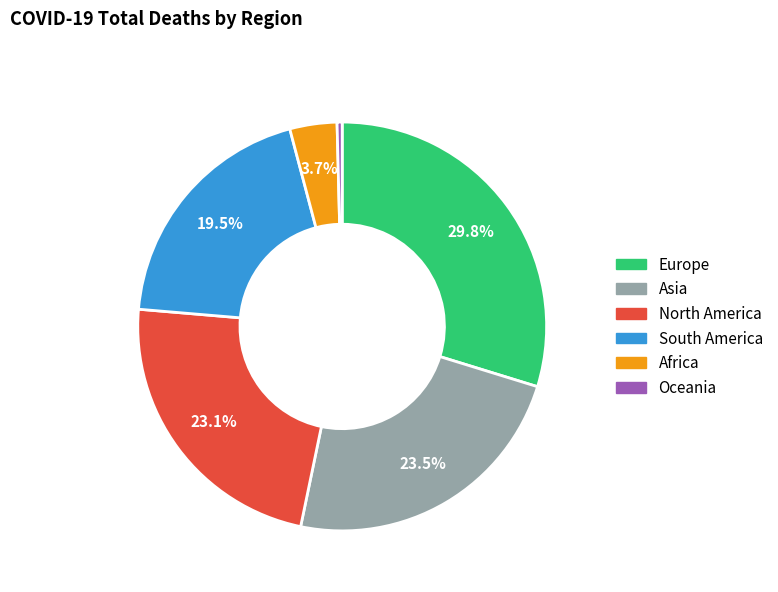

What percentage is the Africa slice, to the nearest percent?

4%